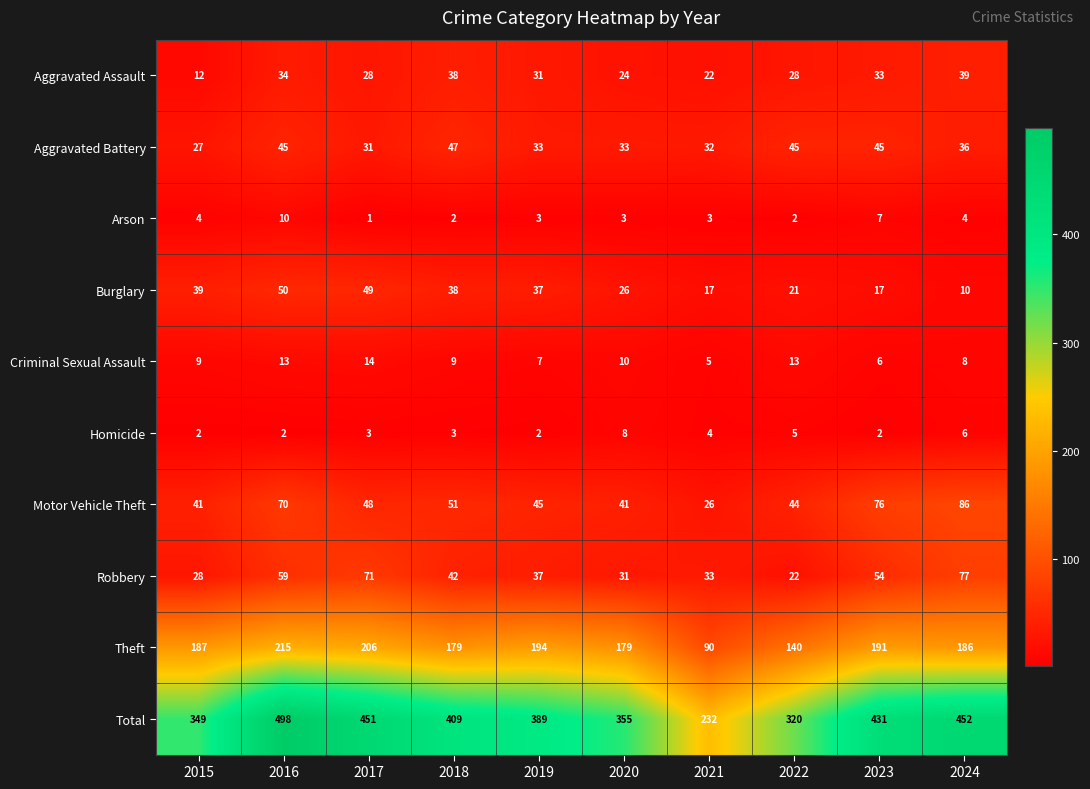

Read the Robbery value at 2019, to the nearest 10.

40